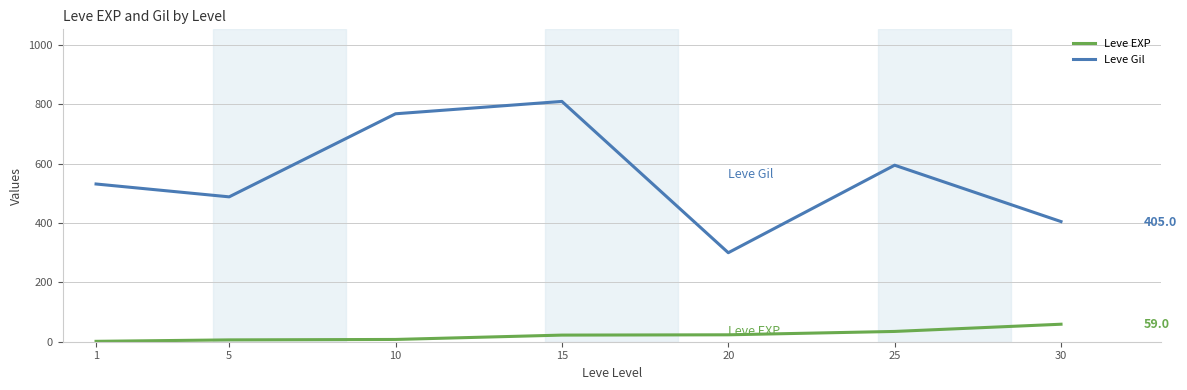

True or false: Leve Gil and Leve EXP cross at least once.

False